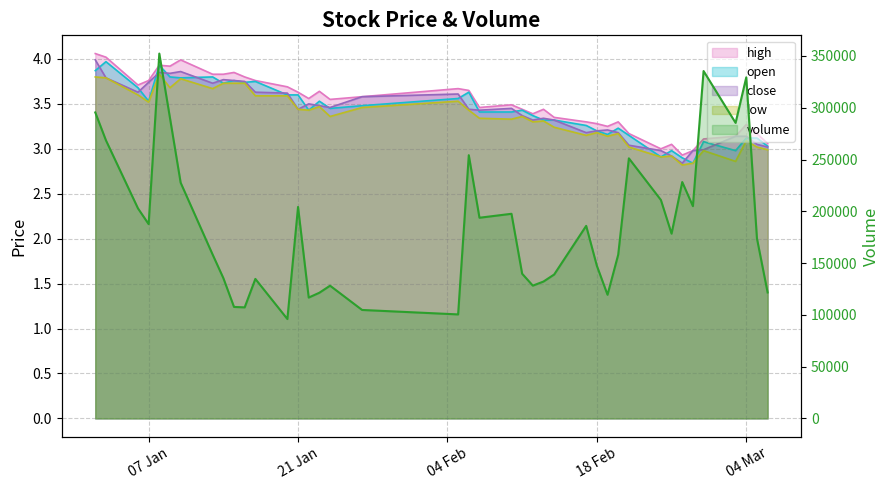

Reading left to right, extract all data points from this chart.

high: 4.1	4.0	3.7	3.8	3.9	3.9	4.0	3.8	3.8	3.9	3.8	3.8	3.7	3.6	3.6	3.6	3.5	3.6	3.7	3.6	3.5	3.5	3.4	3.4	3.4	3.4	3.3	3.3	3.2	3.3	3.2	3.0	3.0	2.9	3.0	3.1	3.1	3.3	3.2	3.1
open: 3.9	4.0	3.7	3.5	3.9	3.8	3.8	3.8	3.7	3.8	3.7	3.8	3.6	3.6	3.4	3.5	3.5	3.5	3.6	3.6	3.4	3.4	3.4	3.4	3.3	3.3	3.3	3.2	3.2	3.2	3.1	2.9	3.0	2.9	2.8	3.1	3.0	3.1	3.1	3.0
close: 4.0	3.8	3.6	3.7	3.9	3.8	3.9	3.7	3.8	3.8	3.8	3.6	3.6	3.4	3.5	3.5	3.5	3.6	3.6	3.4	3.4	3.5	3.4	3.3	3.3	3.3	3.2	3.2	3.2	3.2	3.0	3.0	2.9	2.8	3.0	3.0	3.1	3.1	3.0	3.0
low: 3.8	3.8	3.6	3.5	3.8	3.7	3.8	3.7	3.7	3.7	3.7	3.6	3.6	3.4	3.4	3.5	3.4	3.5	3.5	3.4	3.3	3.3	3.4	3.3	3.3	3.2	3.1	3.2	3.1	3.2	3.0	2.9	2.9	2.8	2.8	3.0	2.9	3.1	3.0	3.0
volume: 295470.2	268525.6	202848.0	187618.0	352312.2	290084.0	227631.0	158150.0	135531.2	107648.0	107234.3	134709.2	95975.2	204220.6	116702.0	121375.2	128165.0	104733.0	100428.0	254181.0	193780.3	197598.4	139698.0	128219.1	132185.0	138969.0	185936.0	147399.0	119401.0	158091.0	251162.5	210940.1	178407.0	228247.0	204989.0	335448.6	285390.0	329343.0	173868.1	121641.0